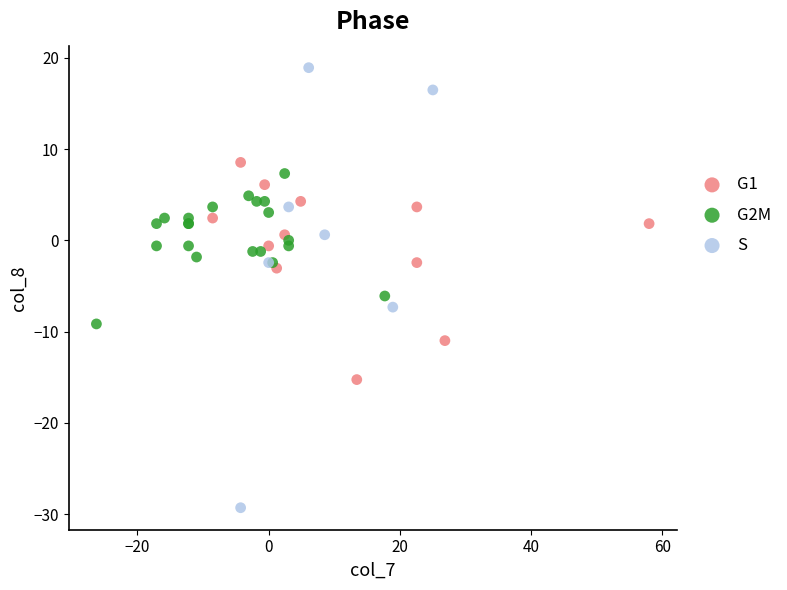

Which series has the widest spread of Y values?

S